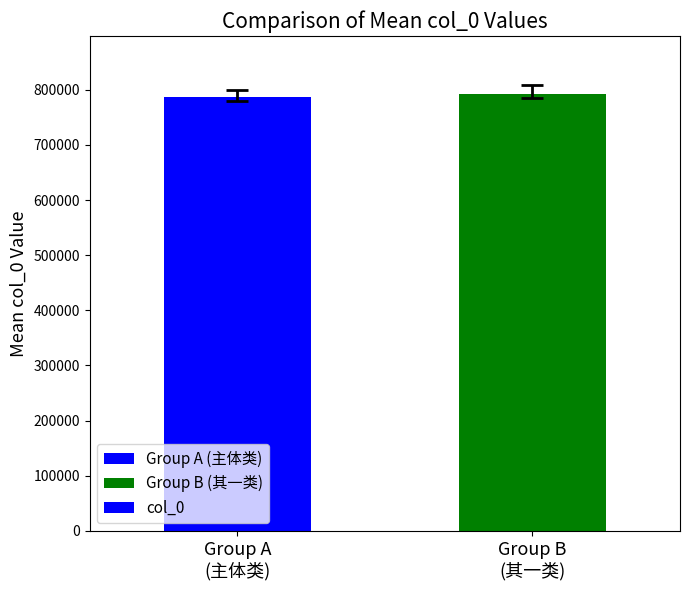

What position from the left is Group B
(其一类)?

2